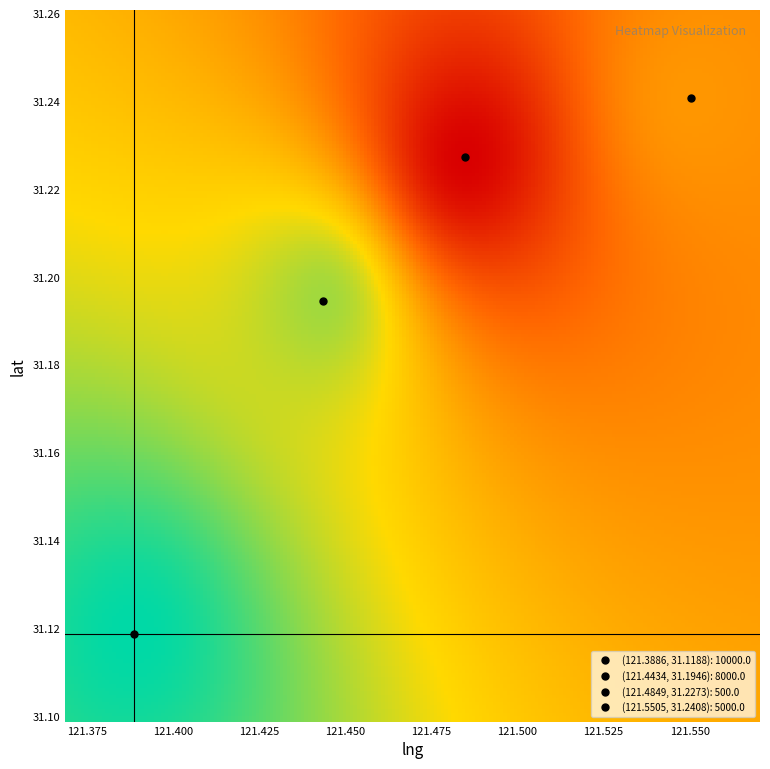

Which series has the largest total across all categories?

121.3886119